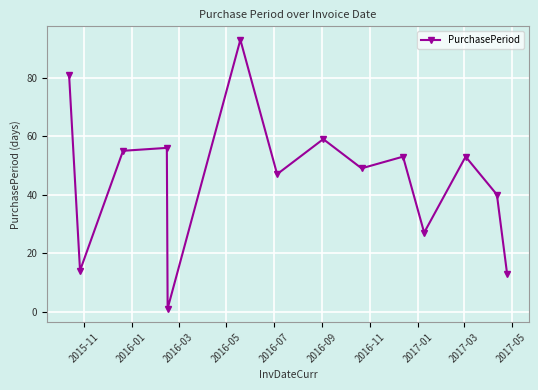

Is this an area chart (filled region under the line)?

No